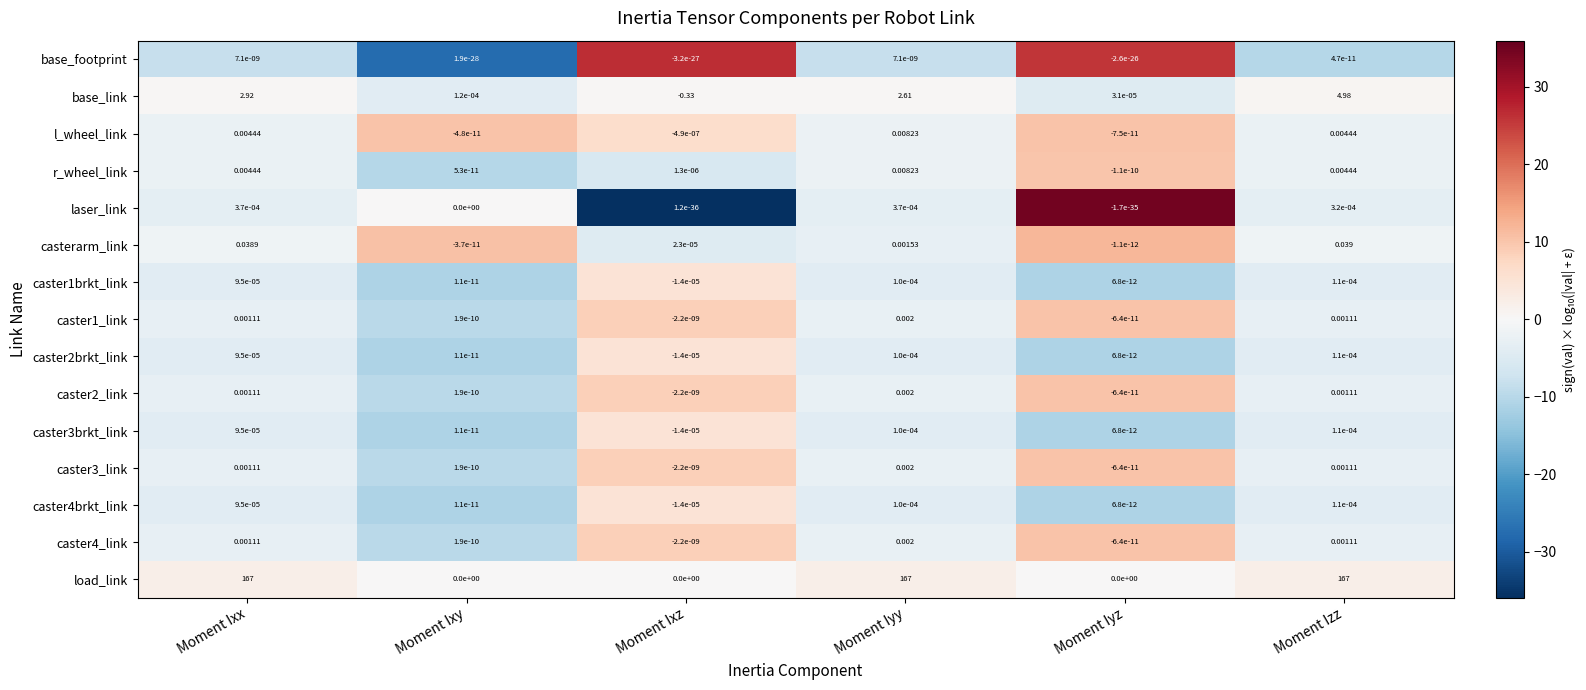

At which category does the chart reach its minimum across all series?

Moment Ixz